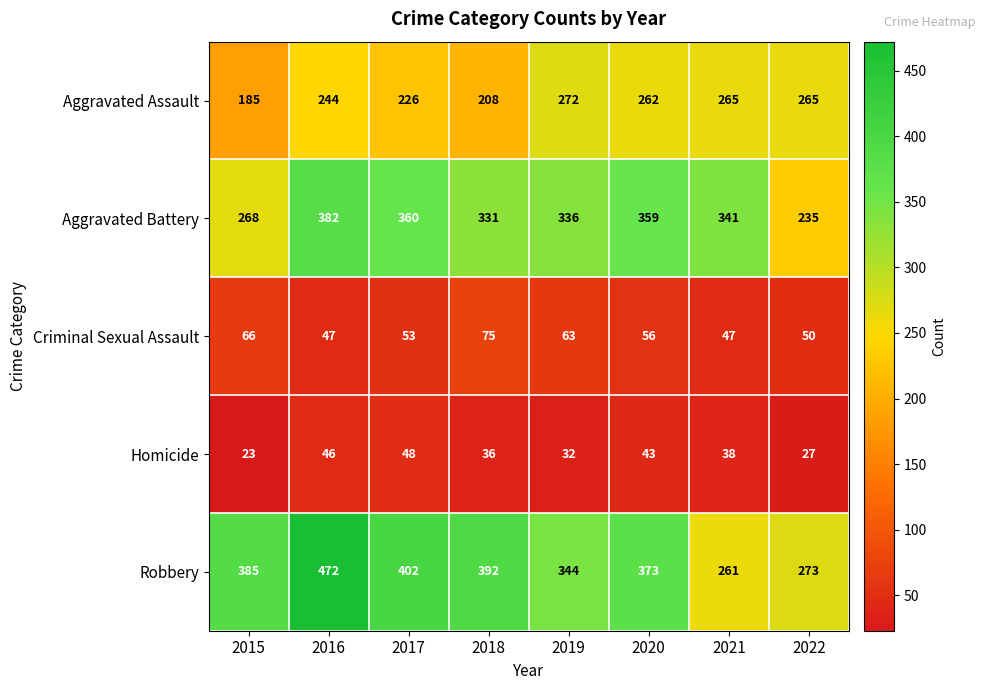

What is the spread (max minus min) of values at 2015?

362